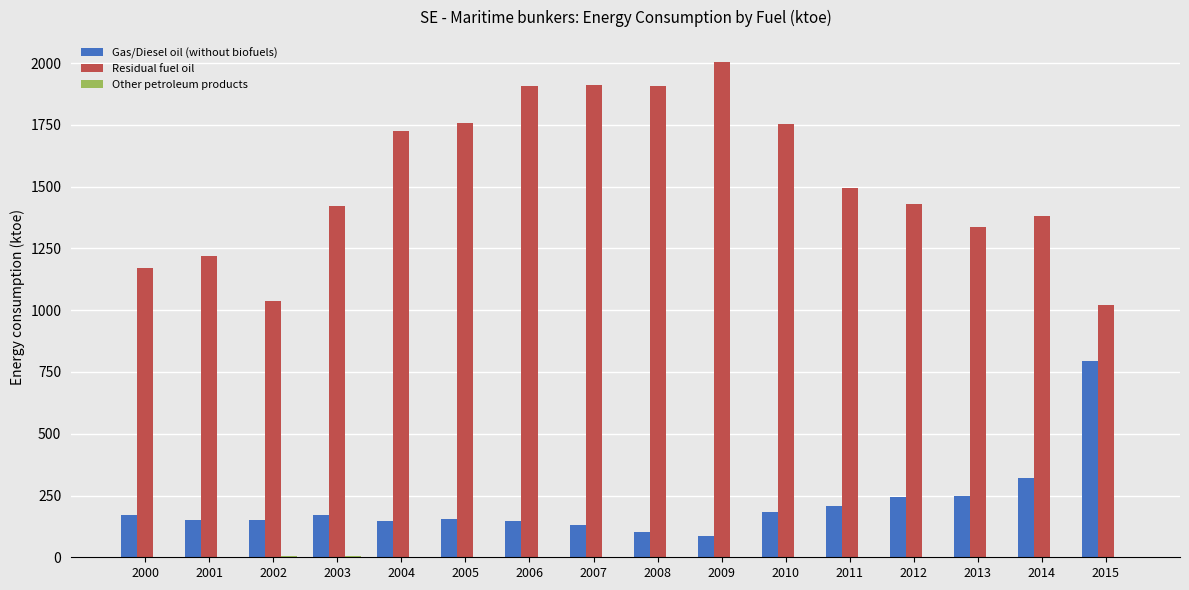

The Residual fuel oil series shows 467.7 at 2013. True or false?

False